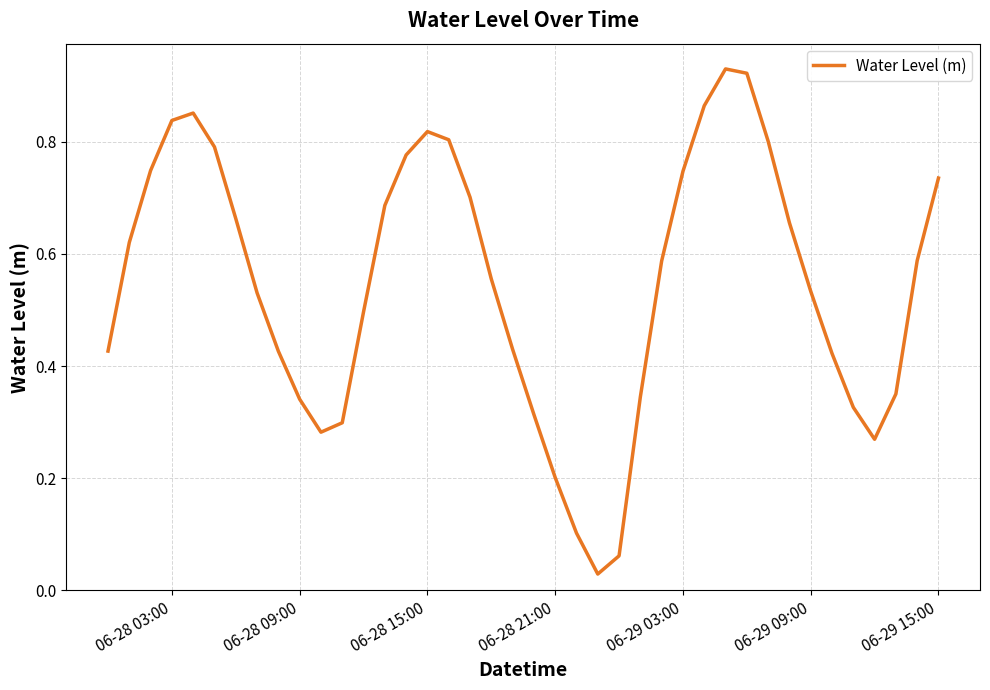

What is the difference between the second highest and minimum values?

0.9